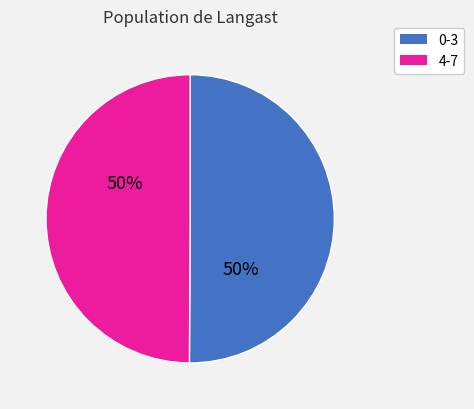

To the nearest percent, what is the average slice percentage?

50%